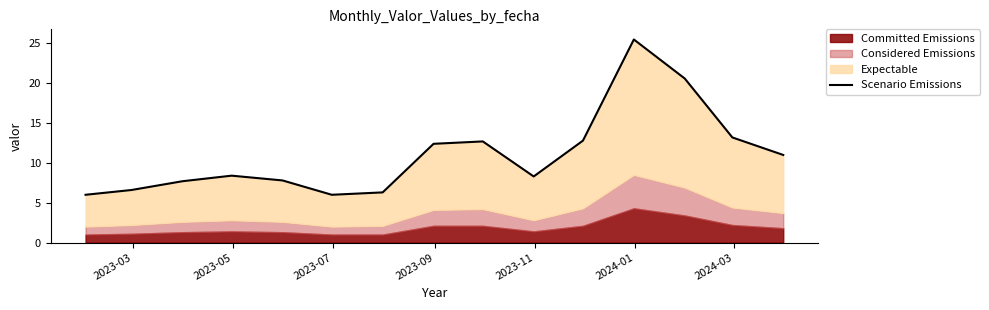

At which label does the data first exceed 8?

2023-09